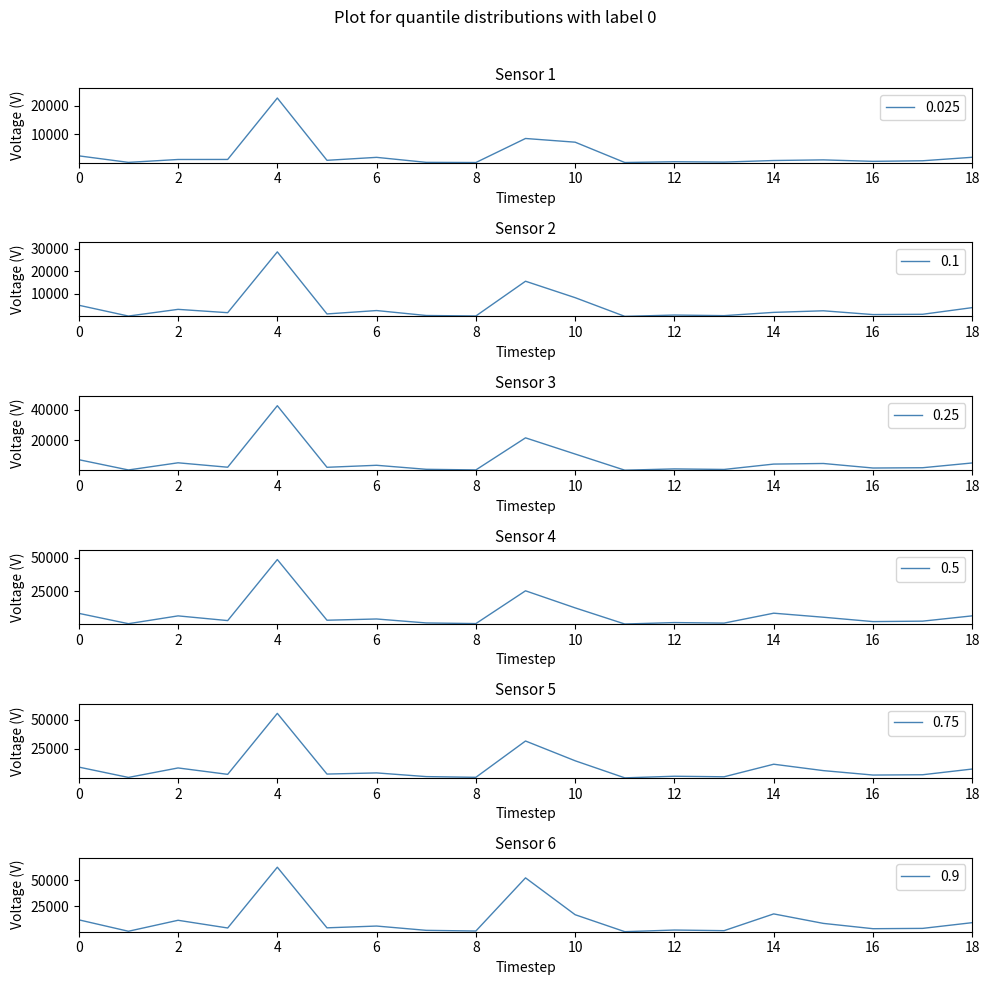

The 0.9 series shows 11274 at 14. True or false?

False